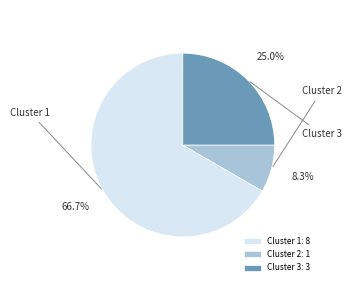

Which slice is the smallest?

2